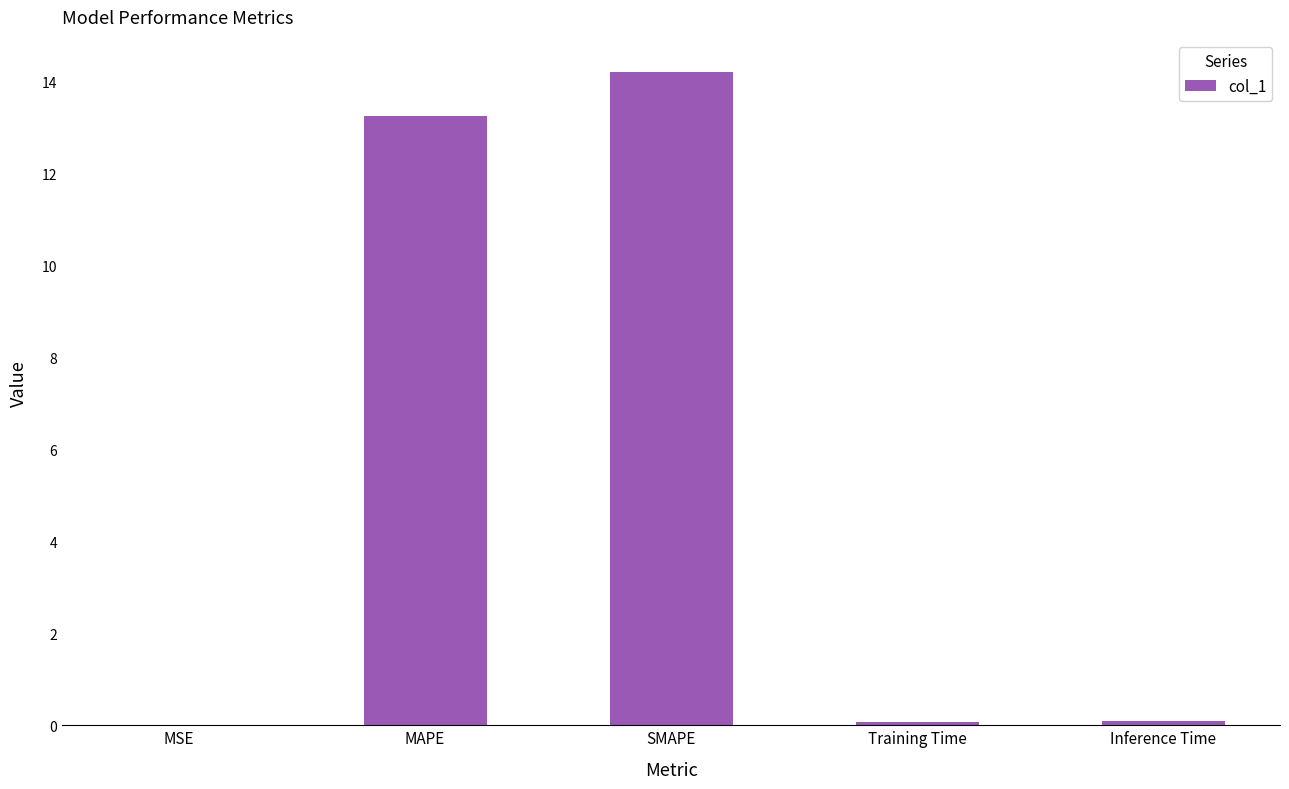

What is the greatest value displayed?

14.2